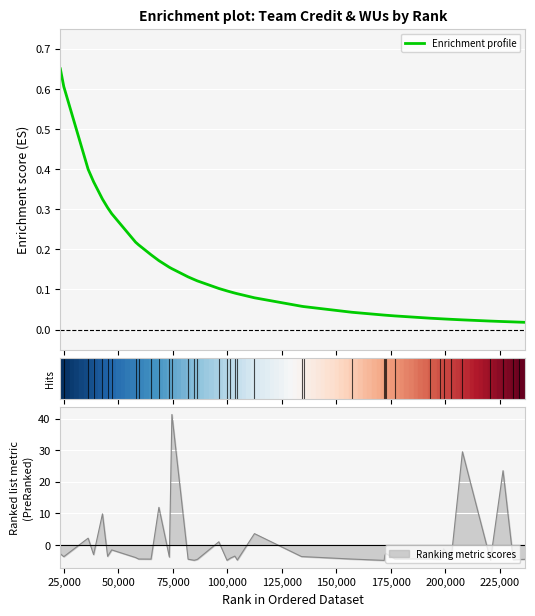

What is the lowest value of the Ranking metric scores series?

-4.9